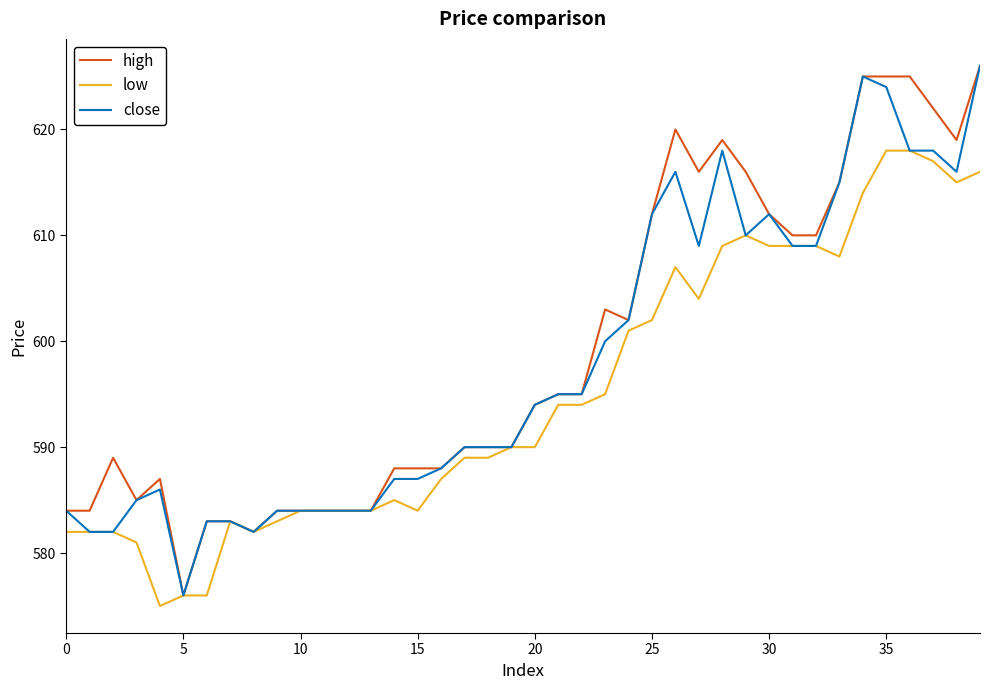

What is the lowest value of the close series?

576